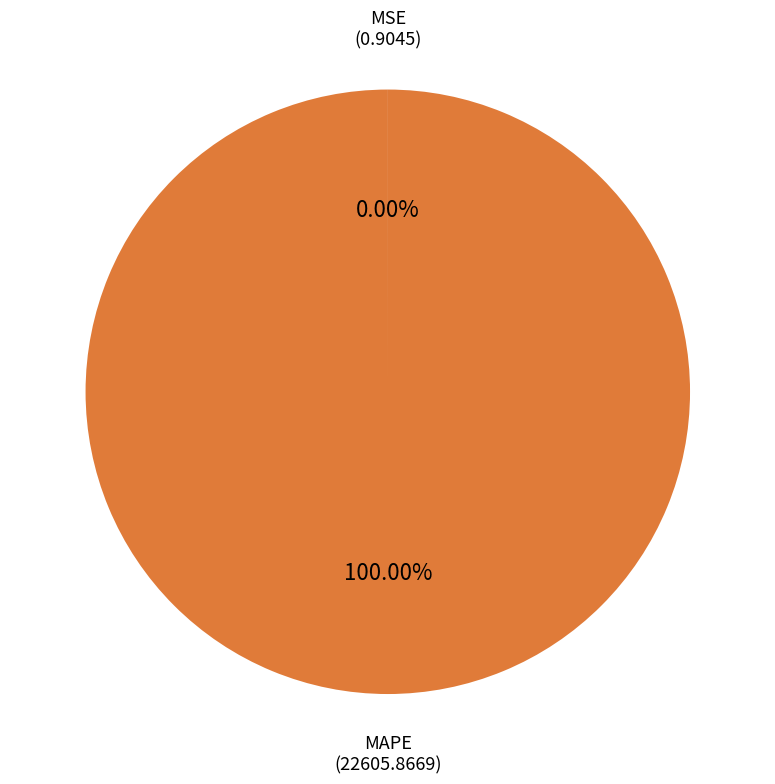

Which slice is the largest?

MAPE